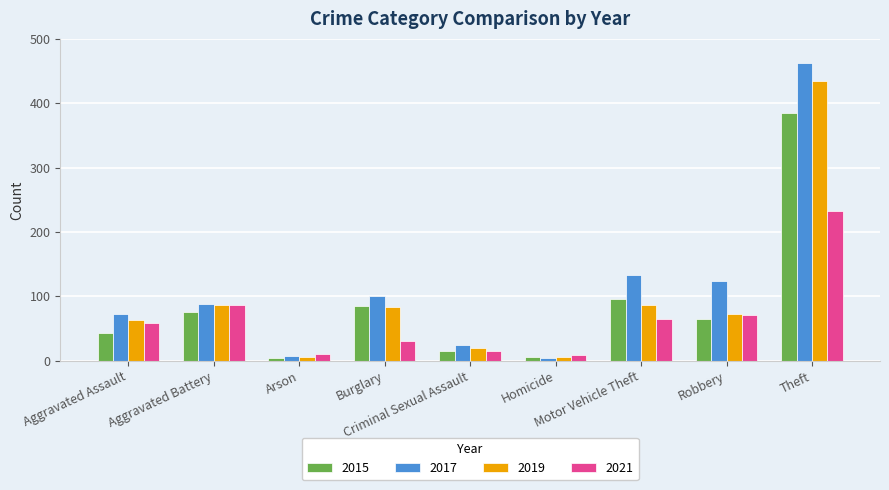

What is the label of the 7th bar from the right?

Arson